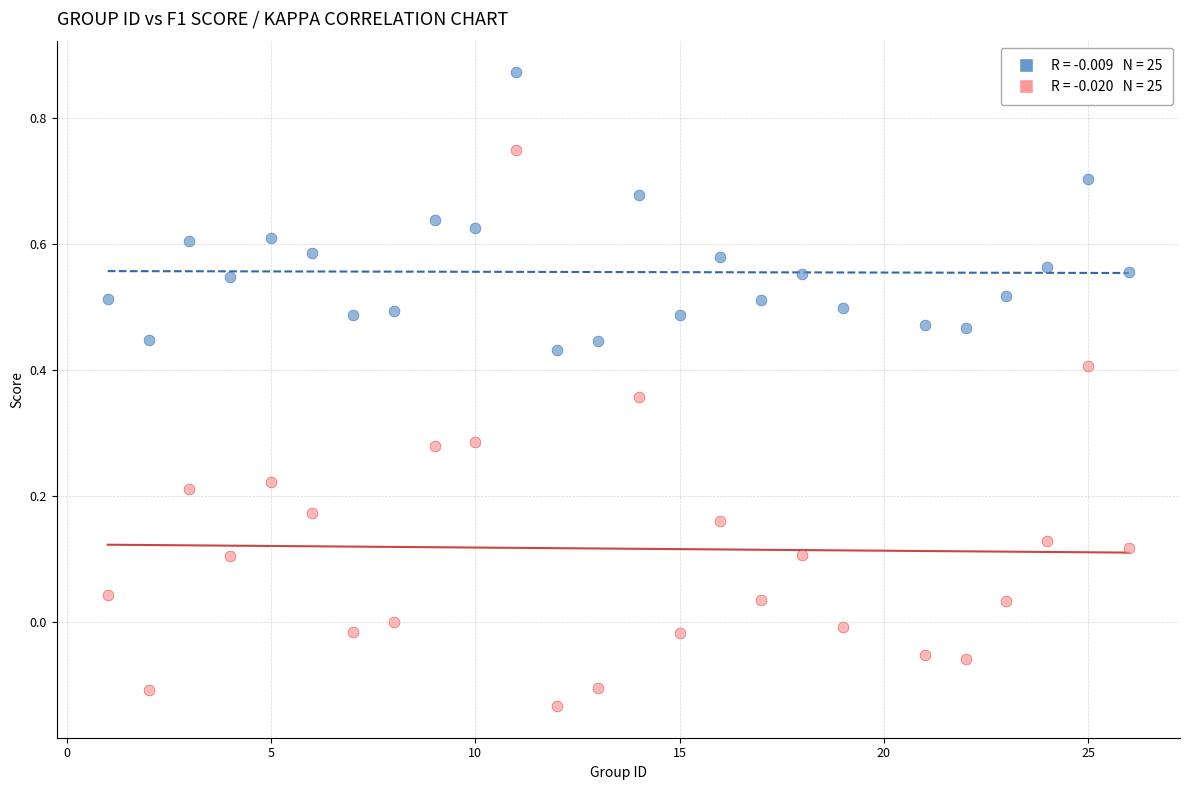

Across all data points, what is the range of Y values (max minus min)?

1.0